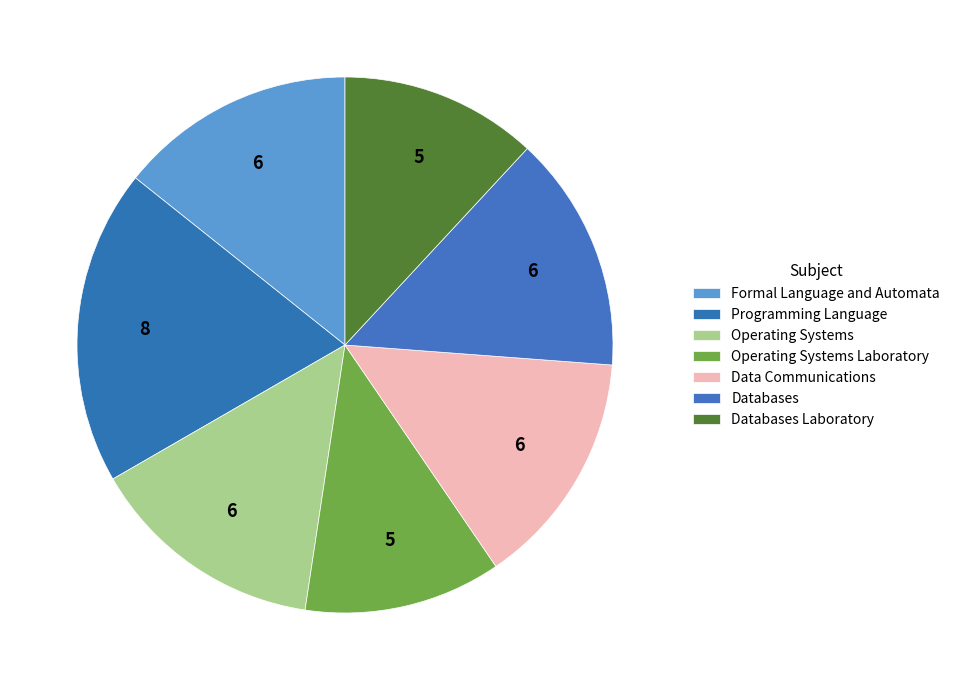

Which category has the smallest portion of the pie?

Operating Systems Laboratory